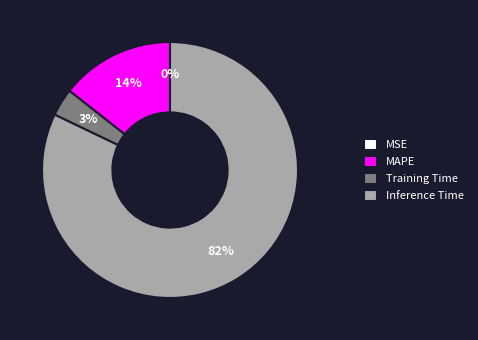

To the nearest percent, what is the combined percentage of Inference Time and Training Time?

86%